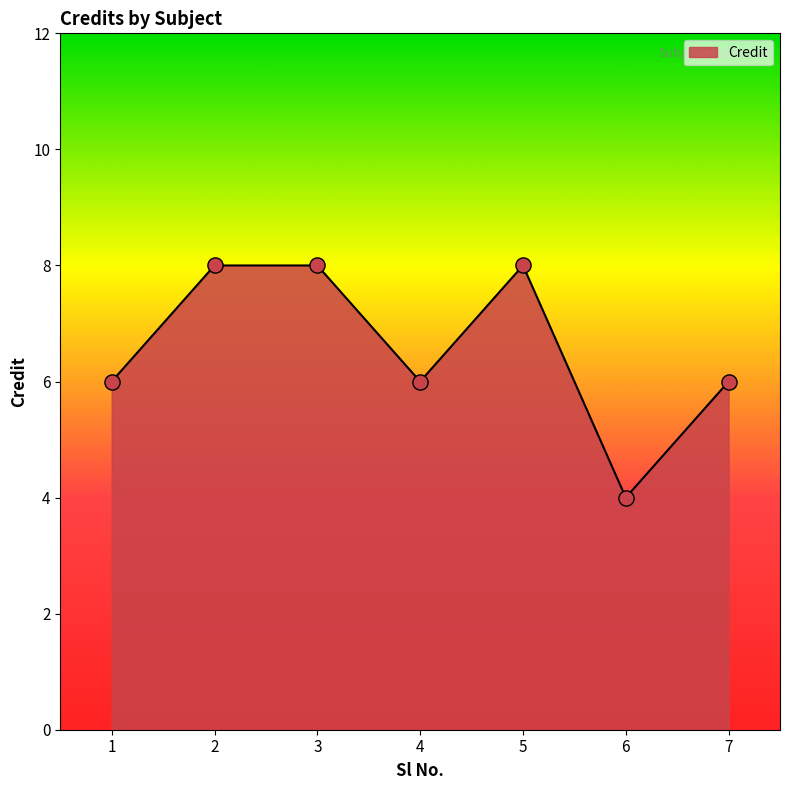

Which has a higher value, 3 or 4?

3